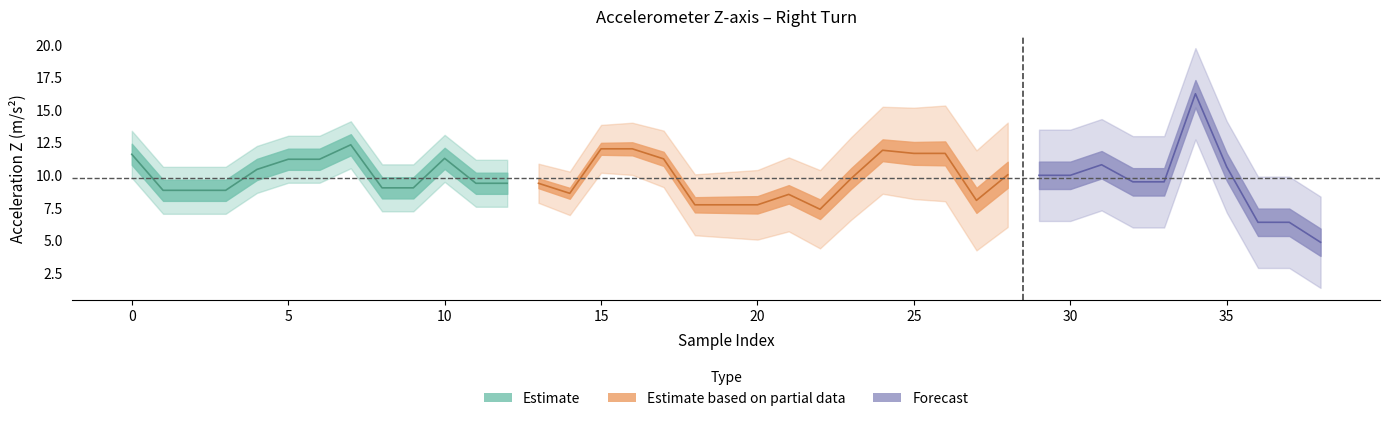

What is the sum of all values?

380.1